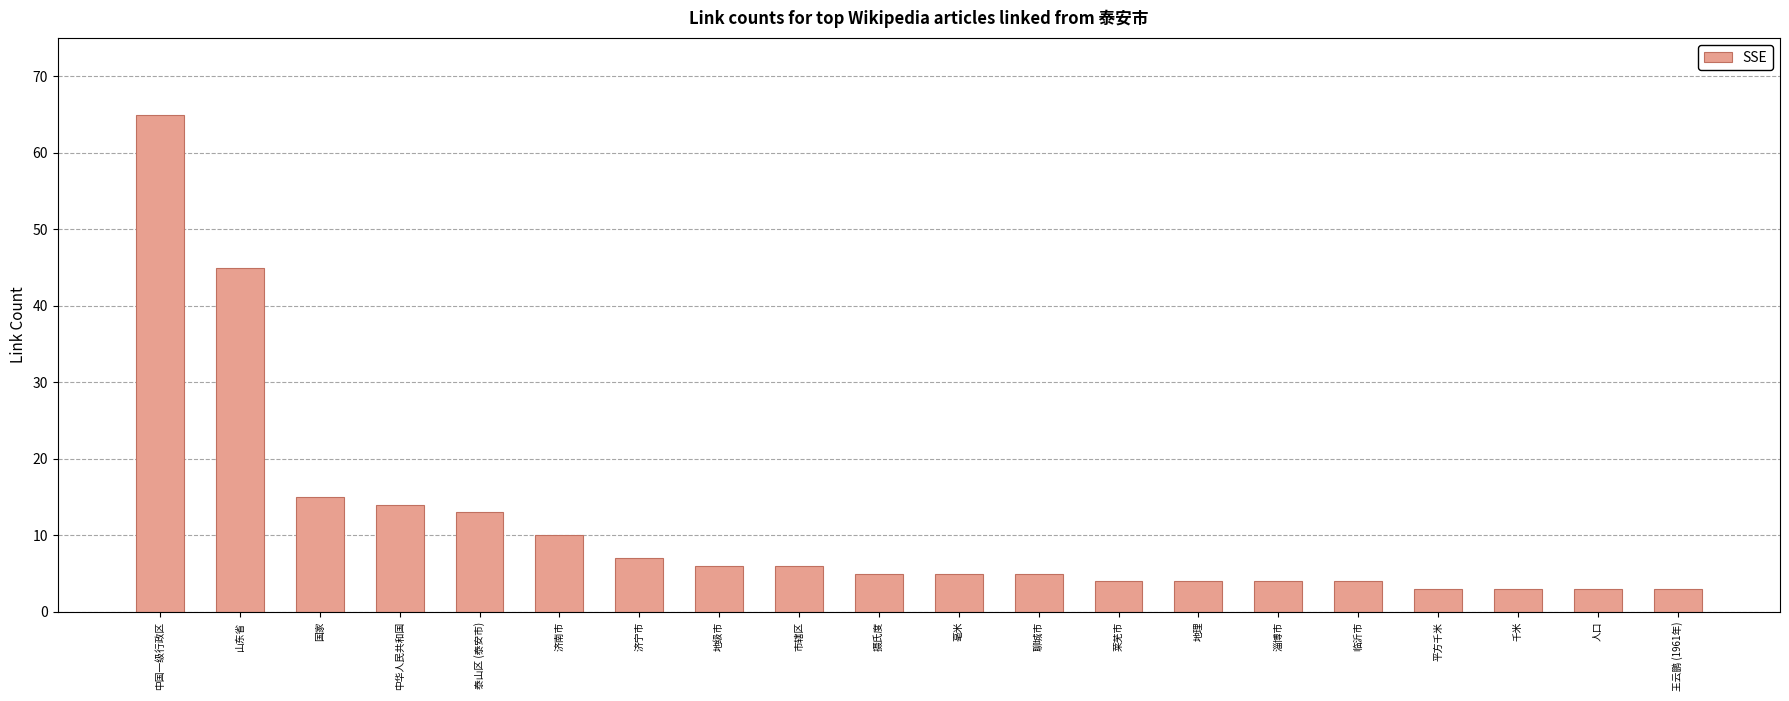

Between 临沂市 and 泰山区 (泰安市), which is larger?

泰山区 (泰安市)